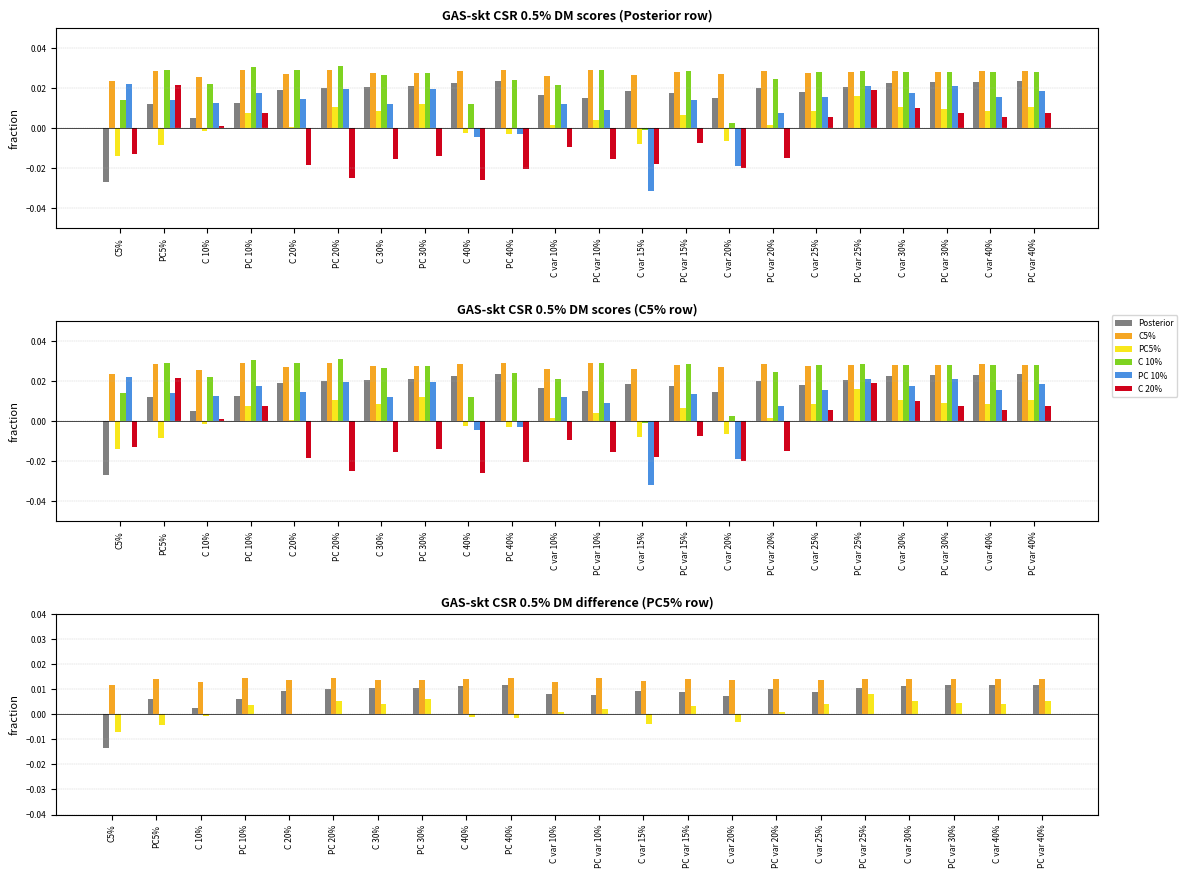

Which category has the highest value across all series?

PC 20%